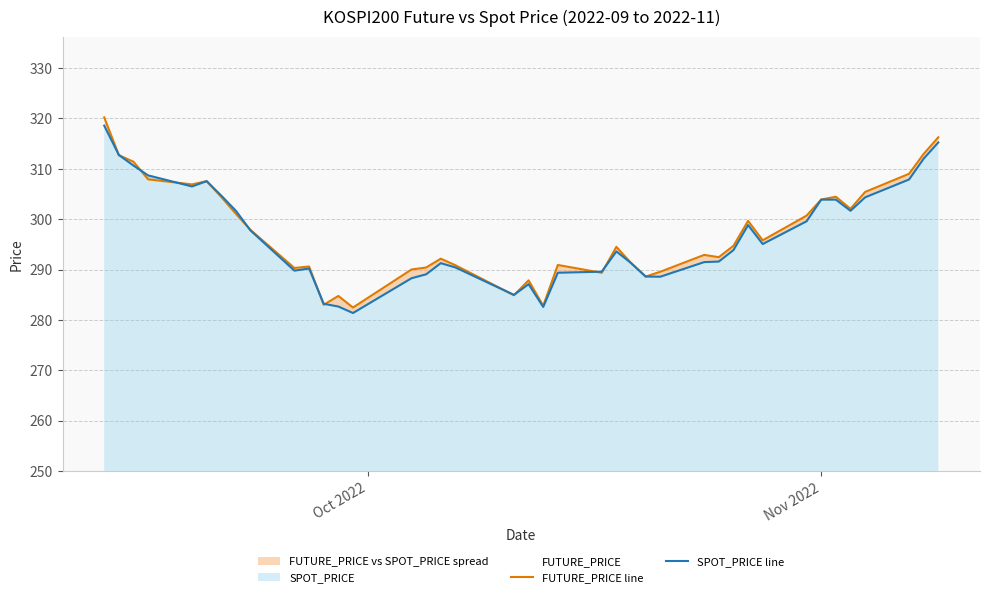

How many times do FUTURE_PRICE line and SPOT_PRICE line cross each other?

14